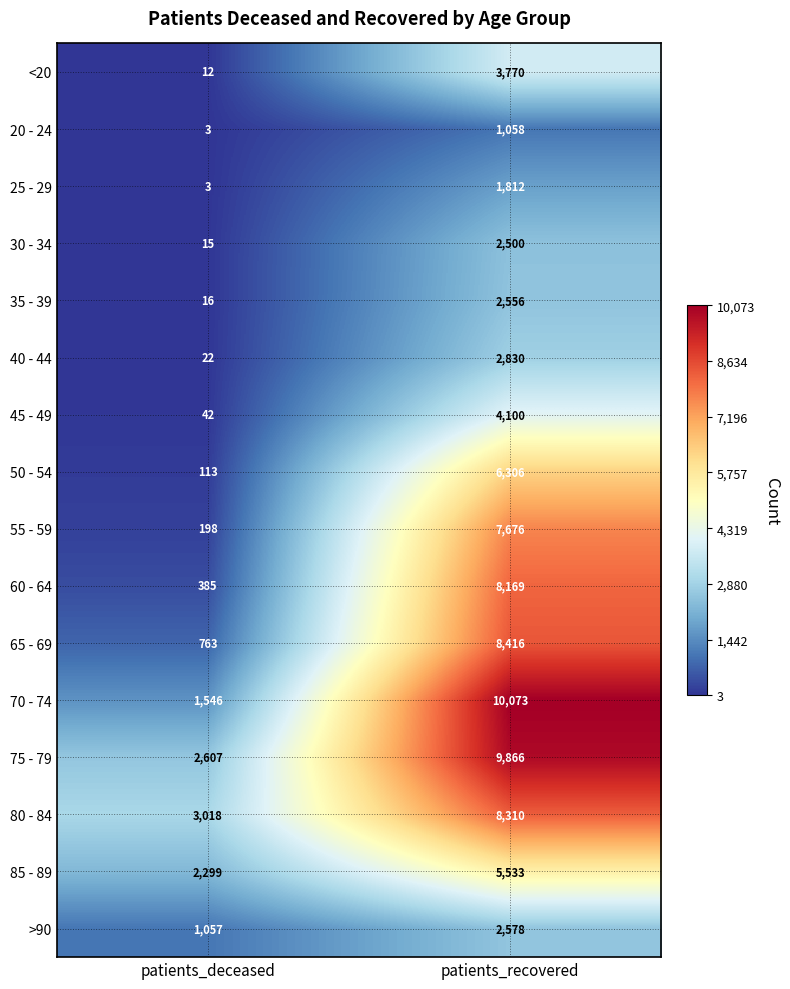

What is the minimum value shown in the chart?

3